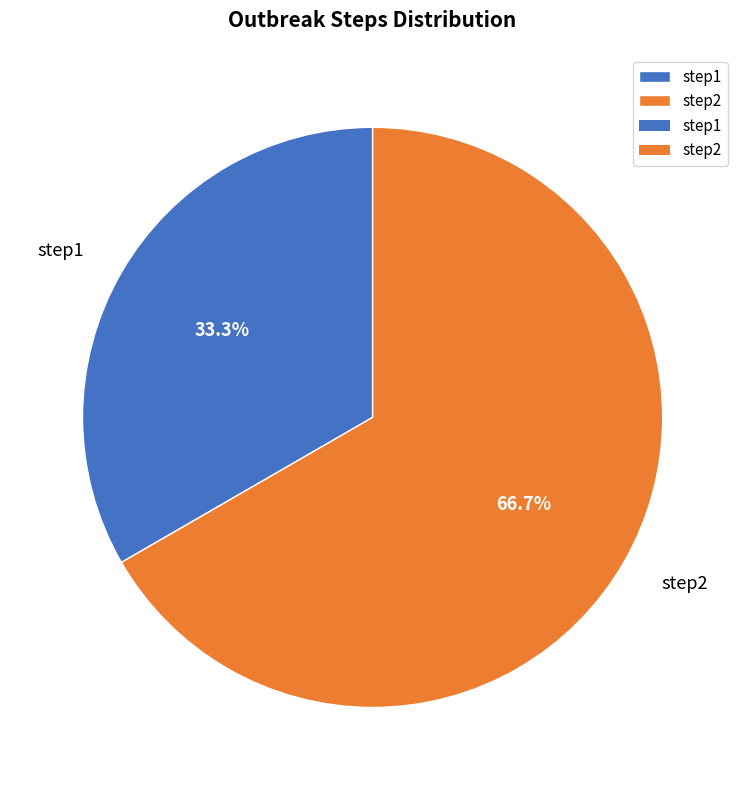

What is the ratio of the value at step1 to the value at step2?

0.5